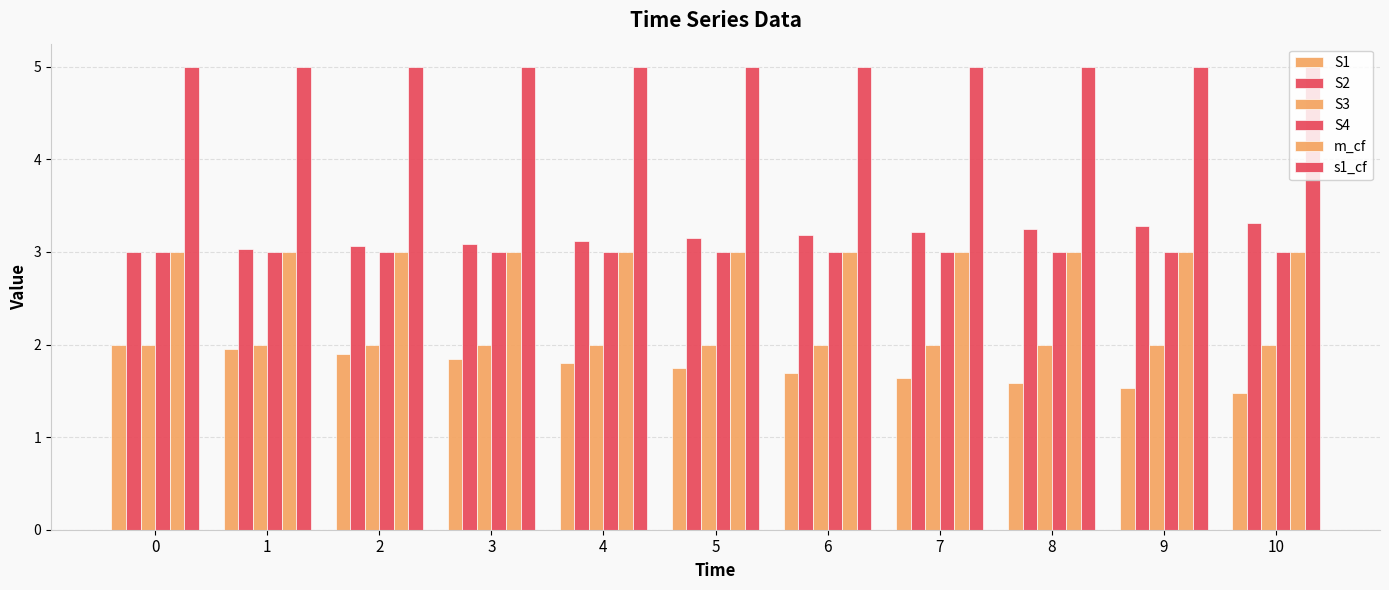

What is the sum of the S1 values at 10 and 1?

3.4